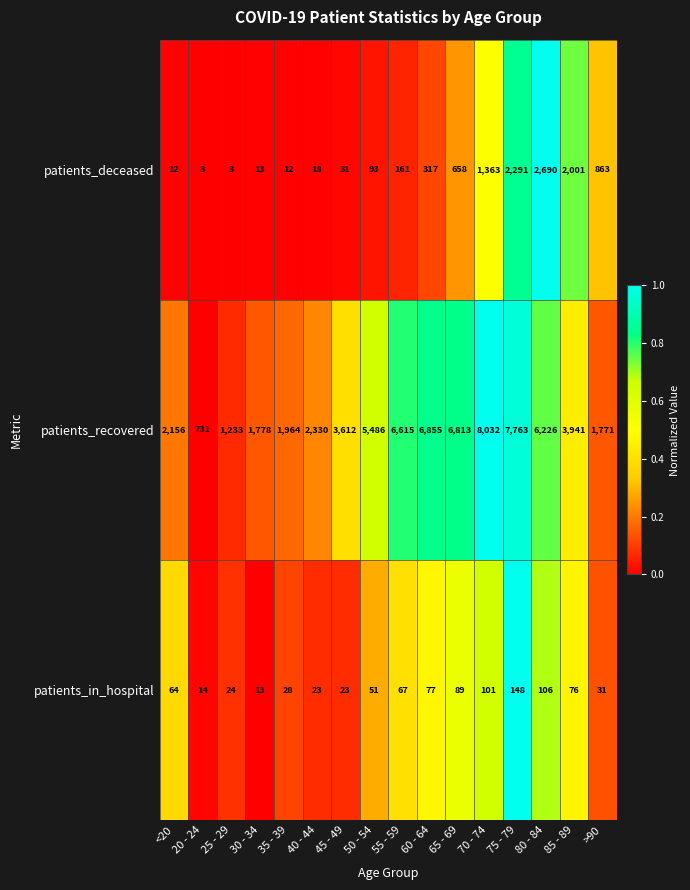

What is the sum of all patients_deceased values?

10529